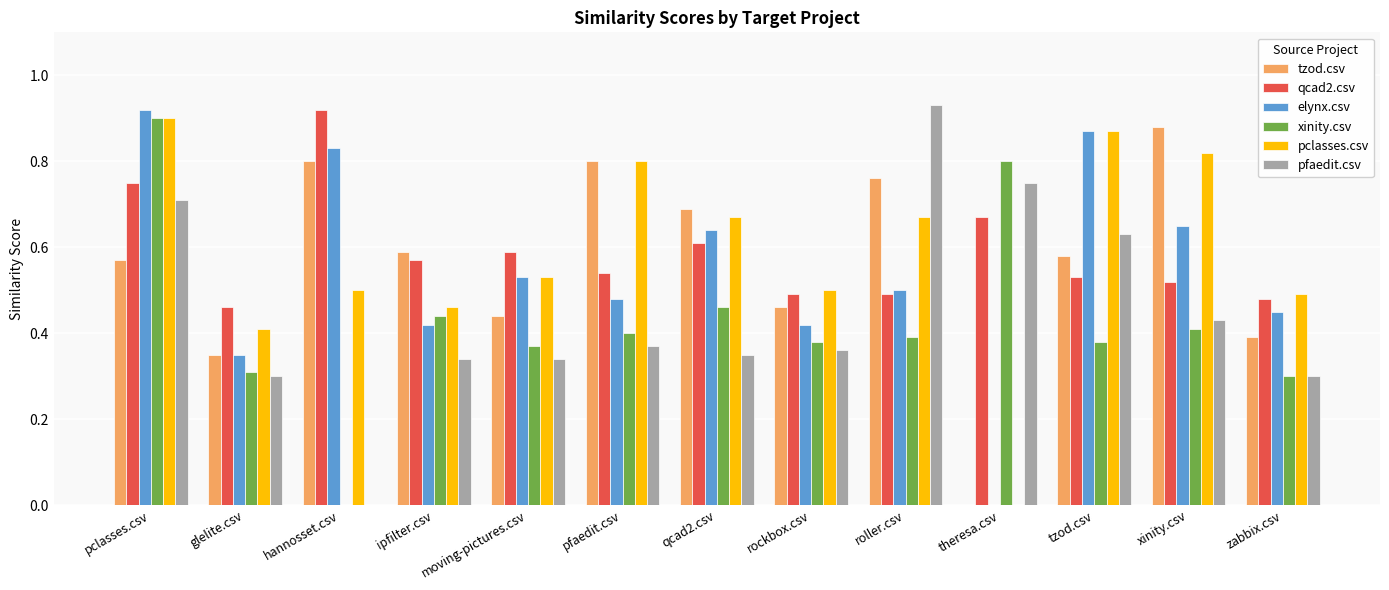

How many data points does each series have?

13